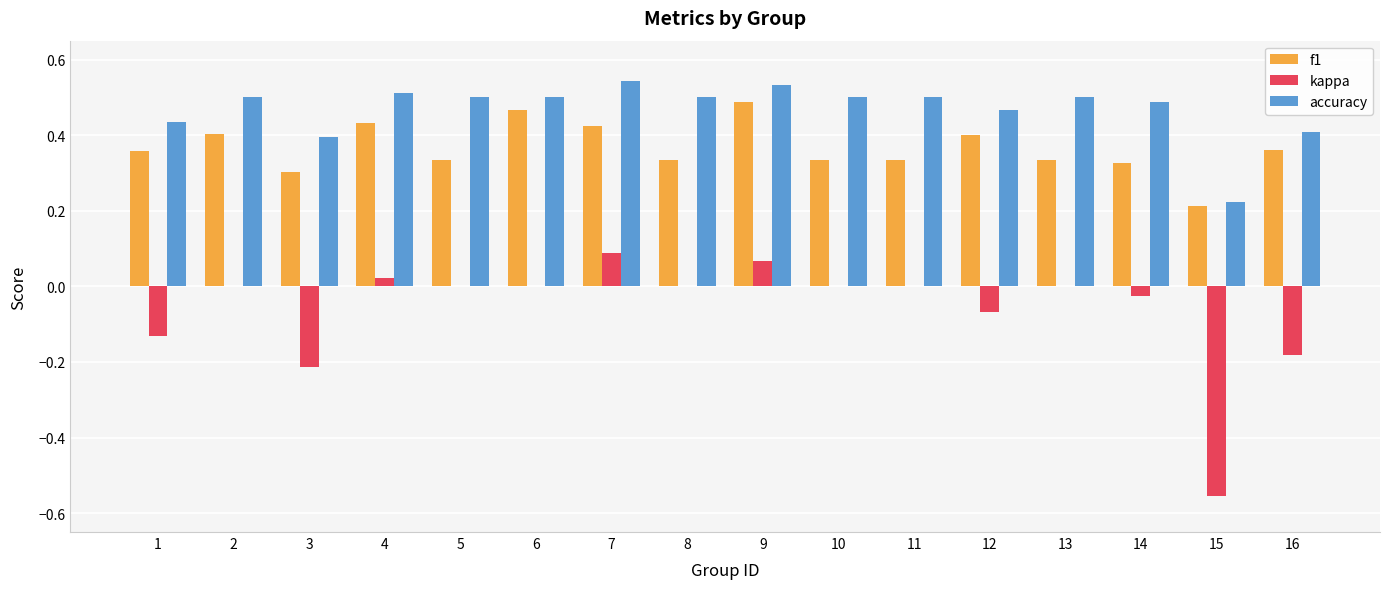

The value of accuracy at 4 is 0.5. True or false?

True